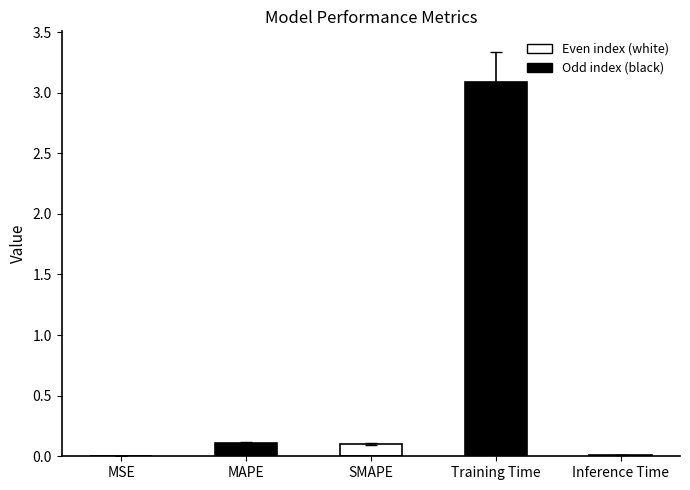

The value at Training Time is 3.1. True or false?

True